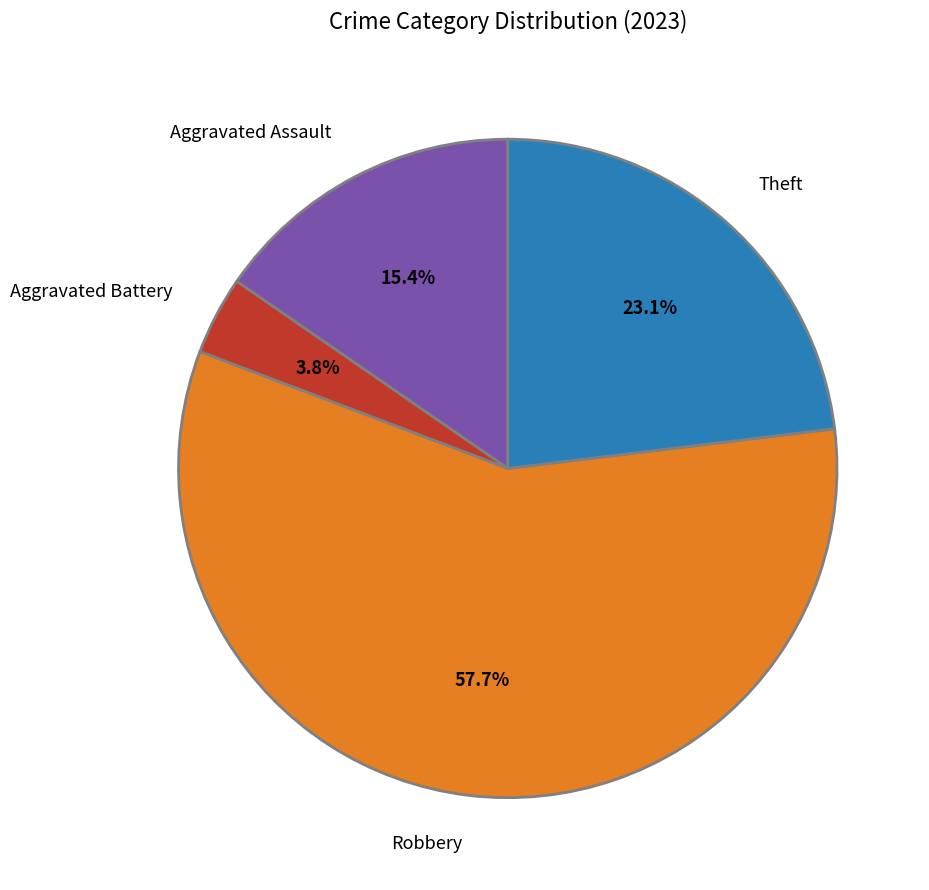

Which slice is the smallest?

Aggravated Battery